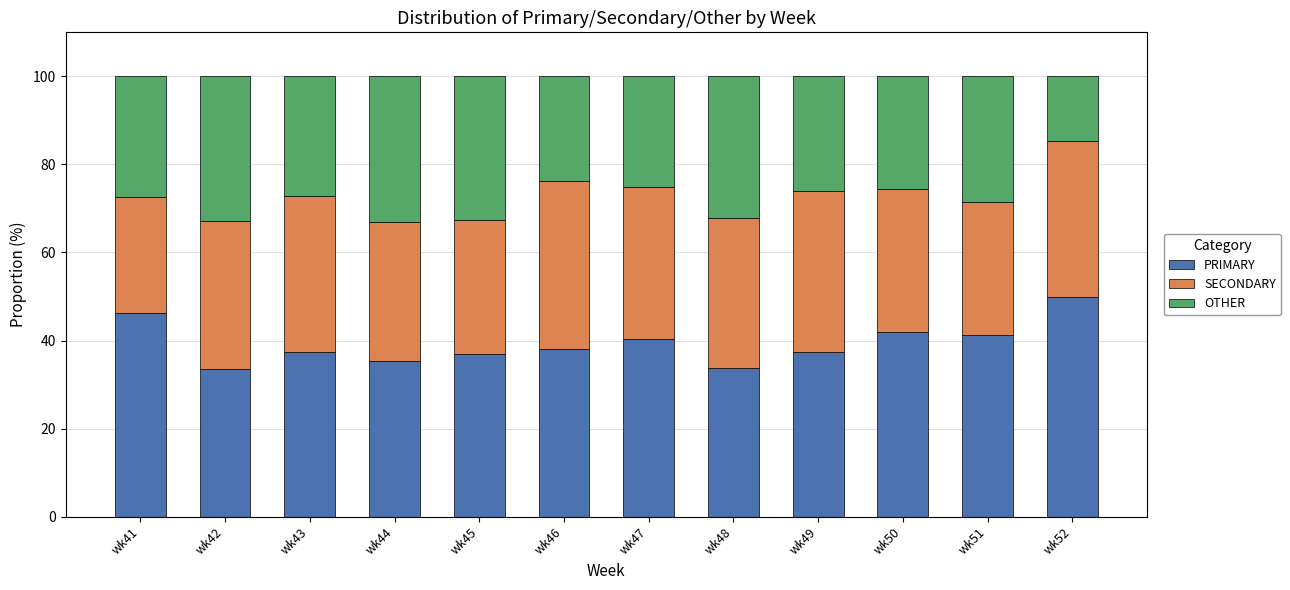

True or false: PRIMARY has a value of 22.4 at wk46.

False